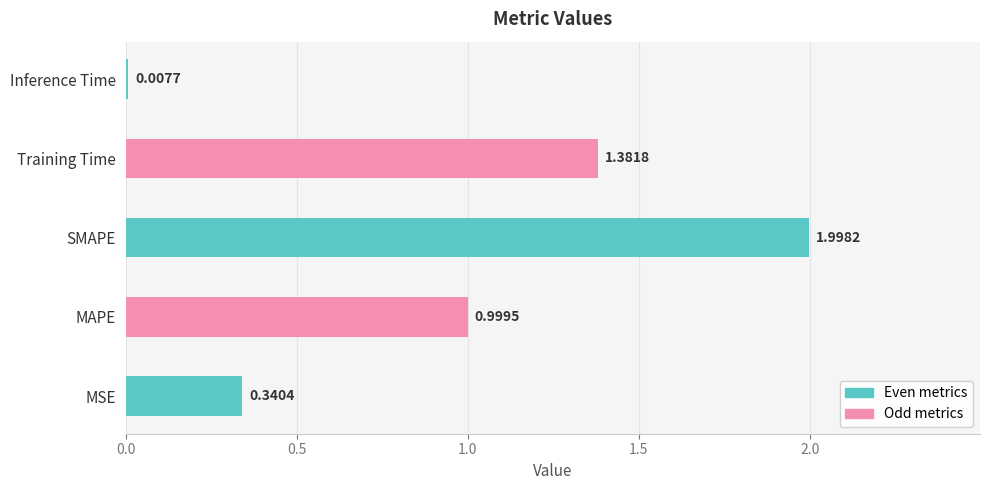

Between Training Time and MSE, which is larger?

Training Time